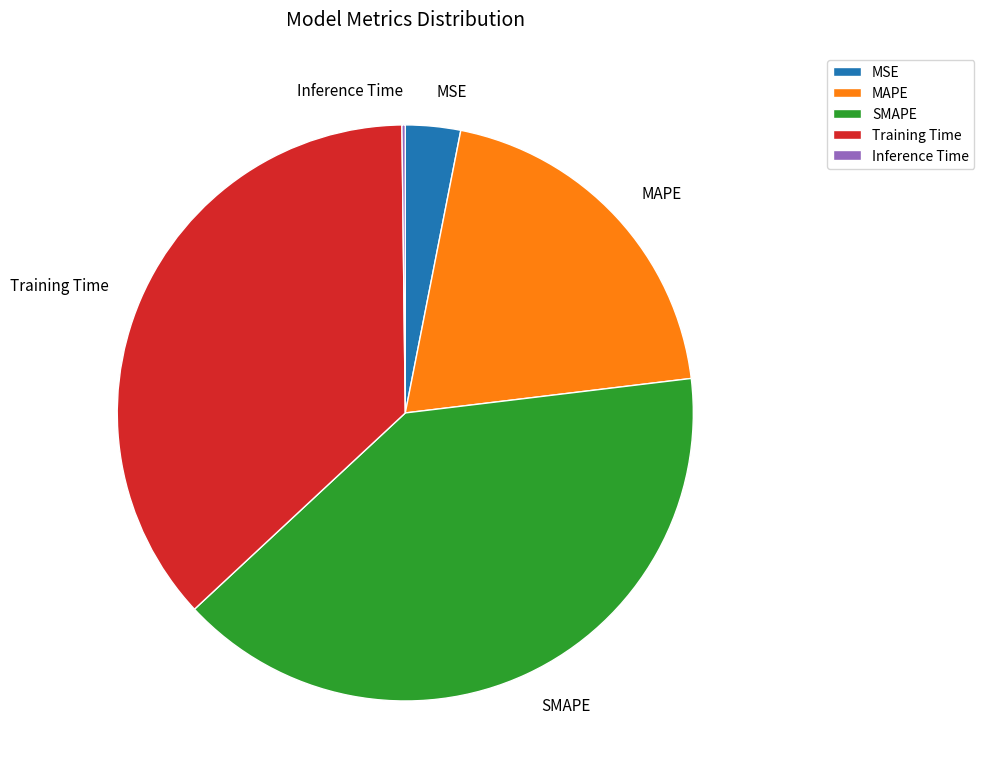

Is it true that SMAPE is 40% of the pie?

True